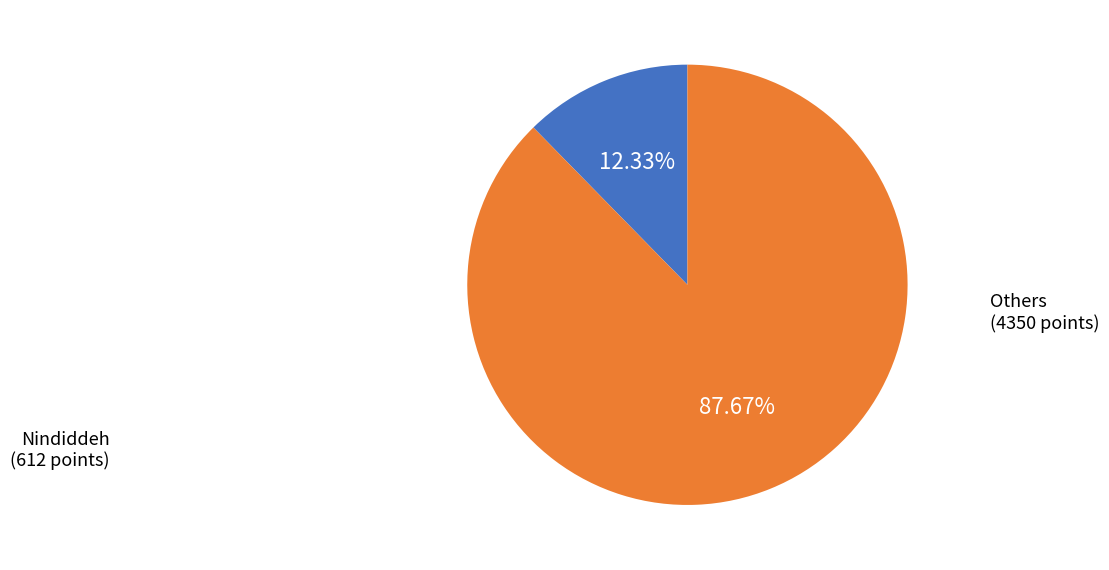

Does any single category account for the majority?

Yes